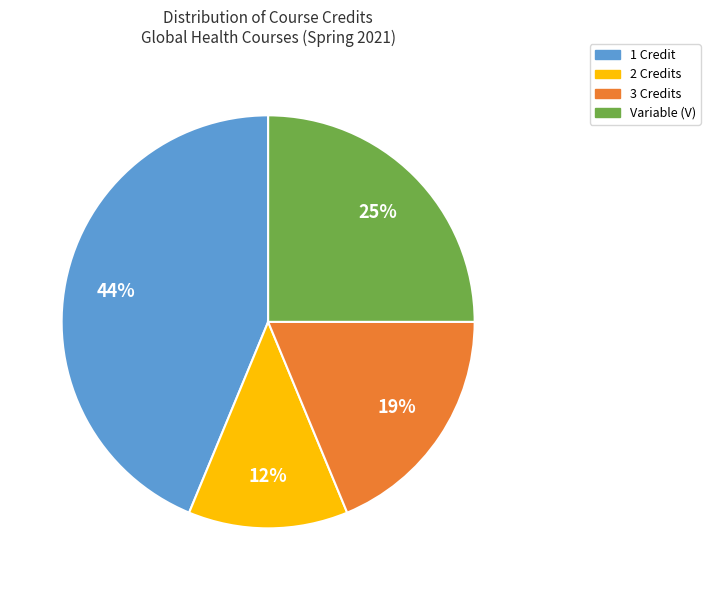

Is there a majority slice in this chart?

No